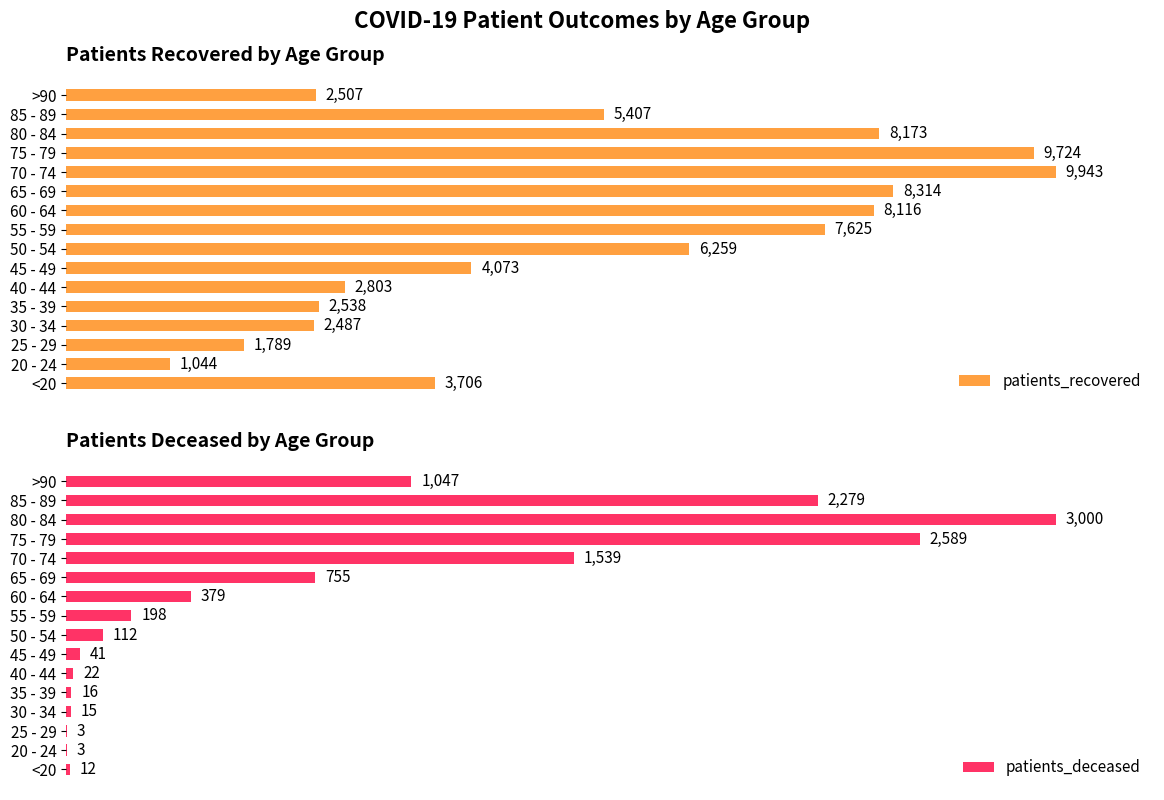

How many data points does each series have?

16